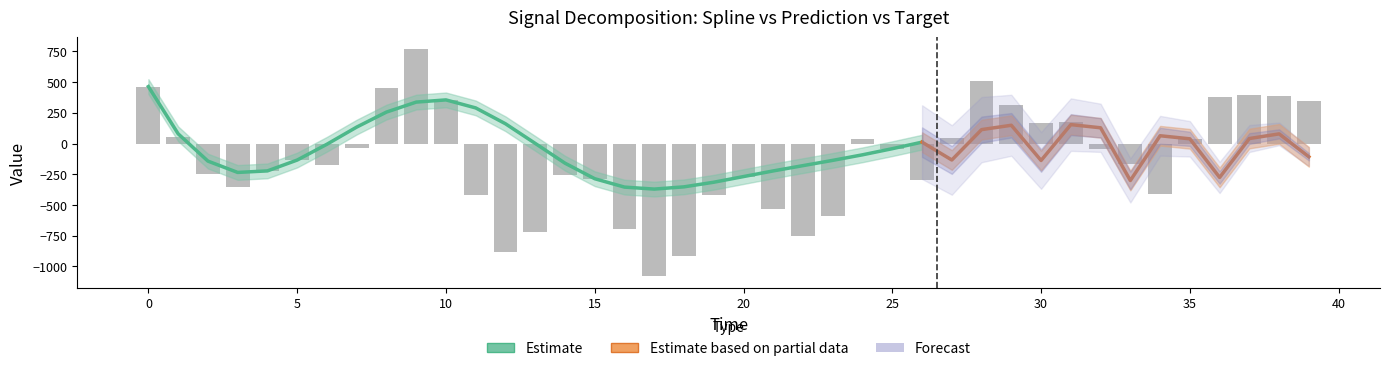

Does the chart contain any negative values?

Yes